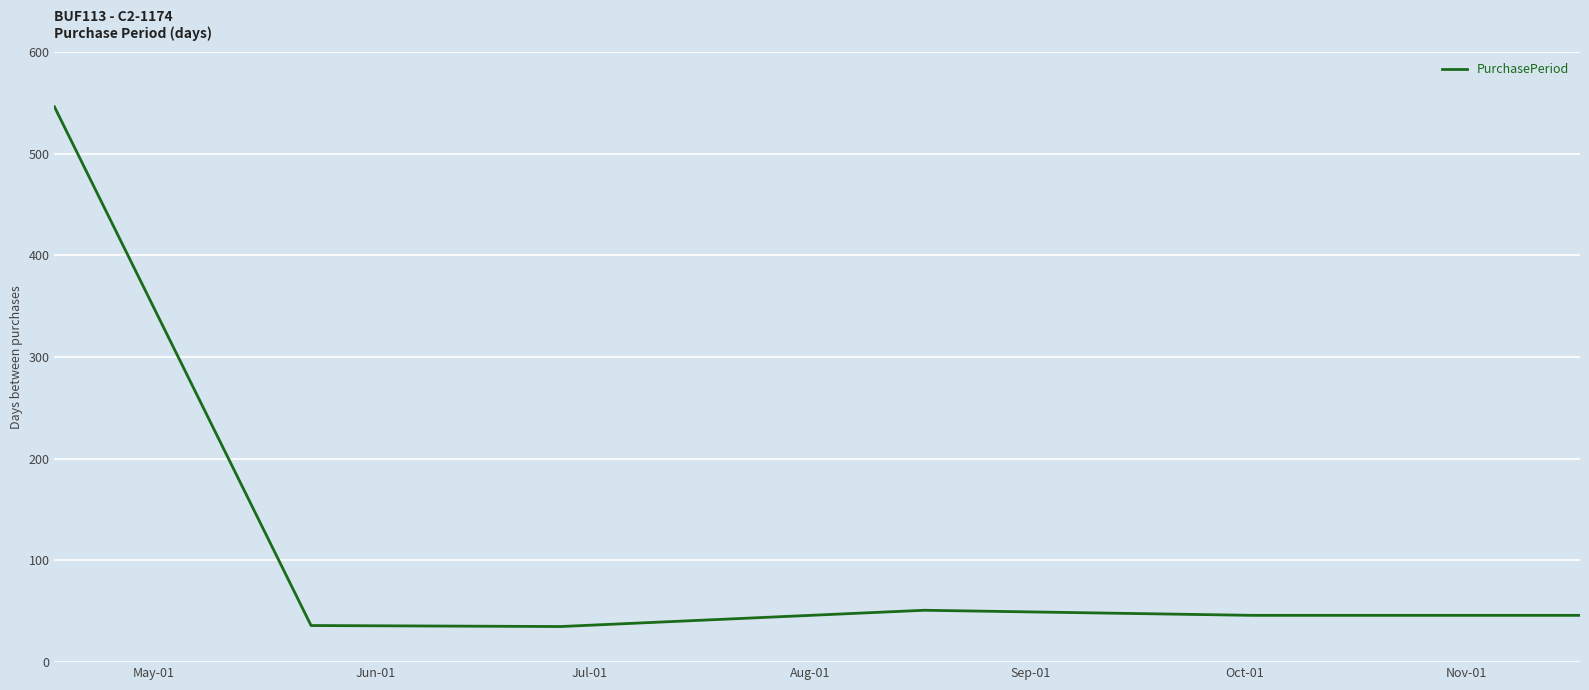

What is the minimum value shown in the chart?

35